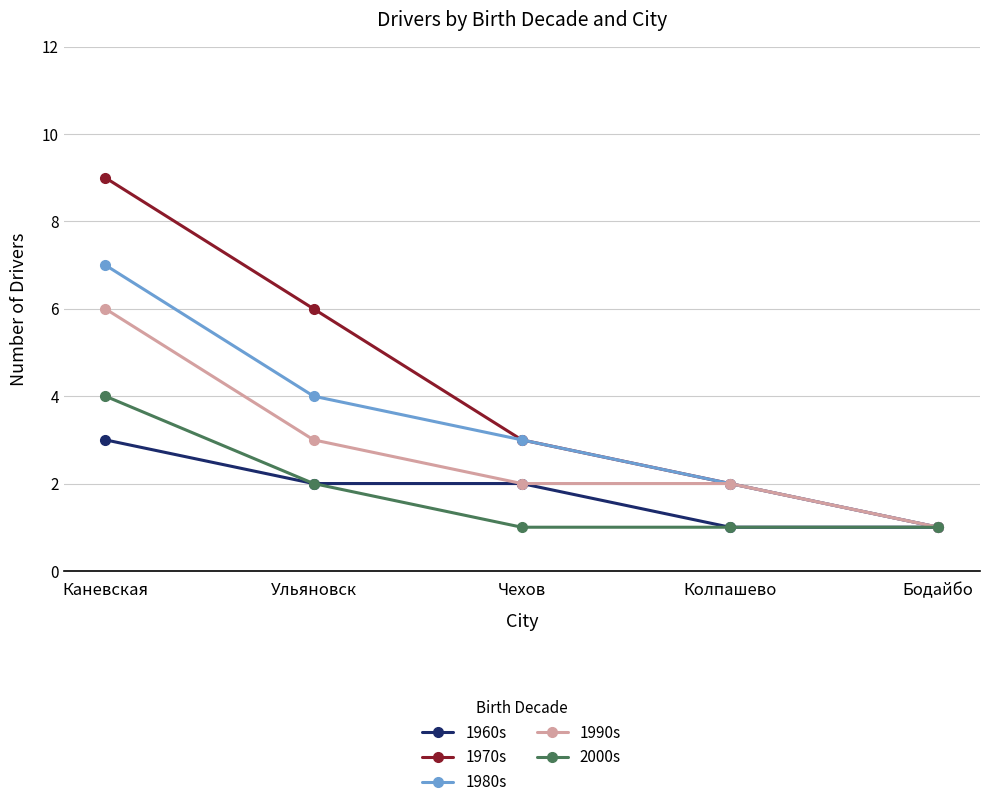

Rank the categories by 1970s value from highest to lowest.

Каневская, Ульяновск, Чехов, Колпашево, Бодайбо